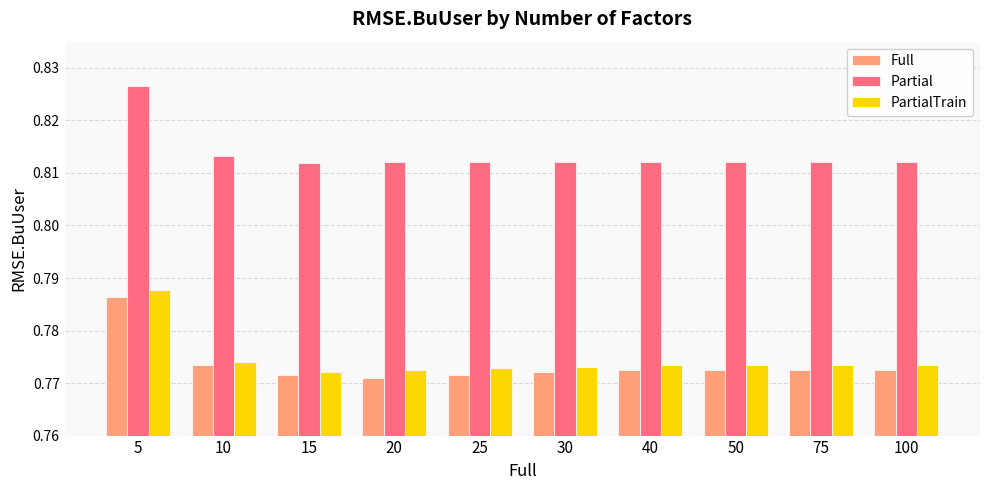

True or false: Partial has a value of 0.2 at 25.

False